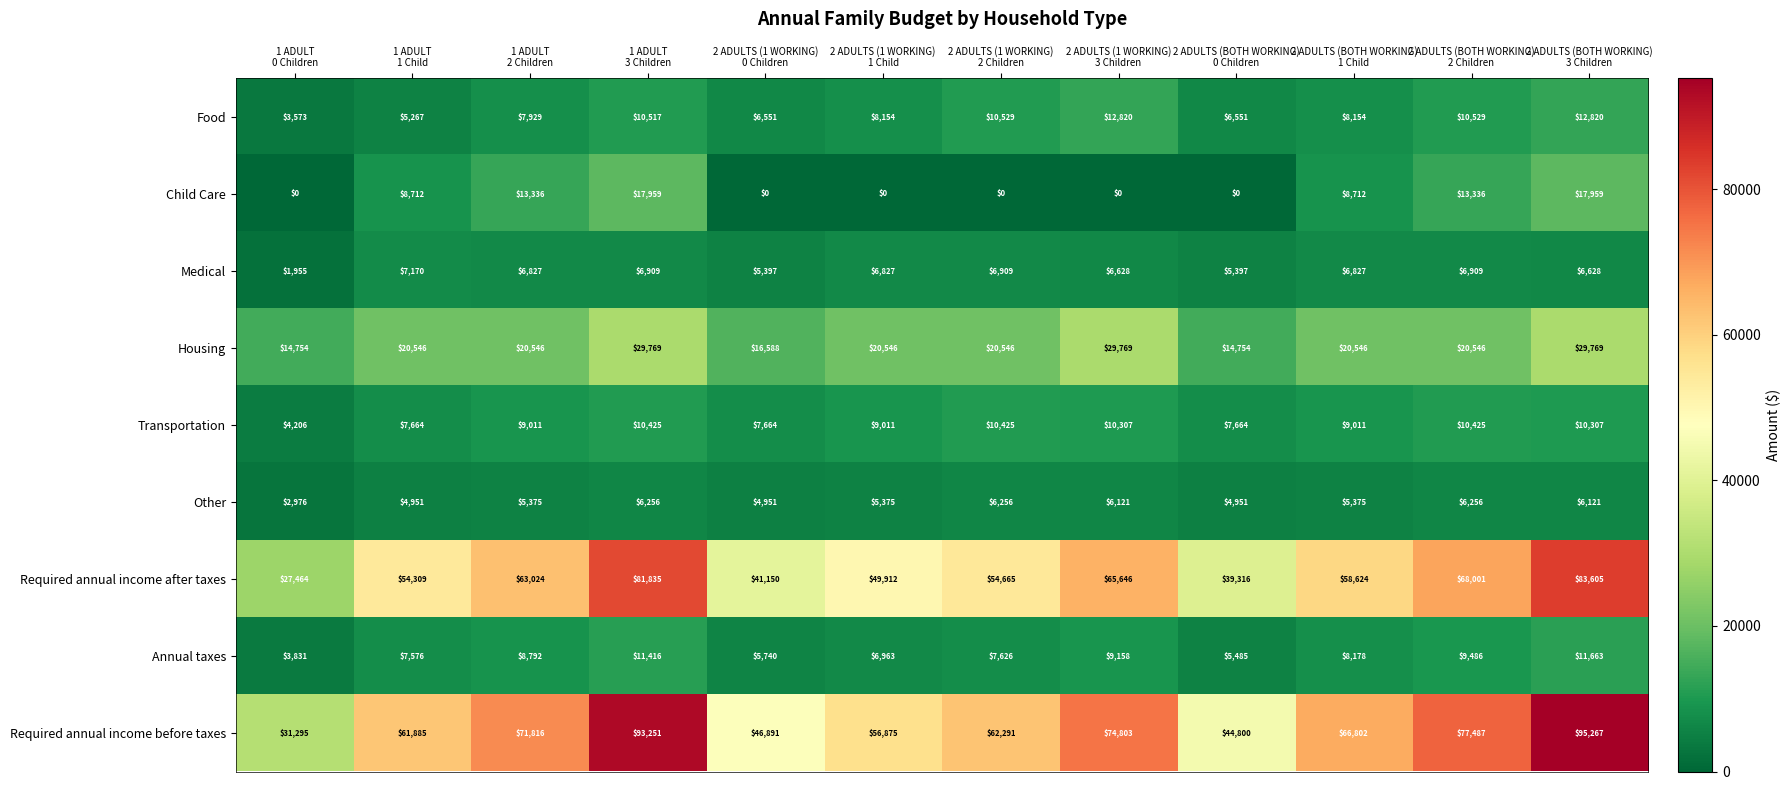

At which category is the sum across all series the highest?

2 ADULTS (BOTH WORKING)
3 Children